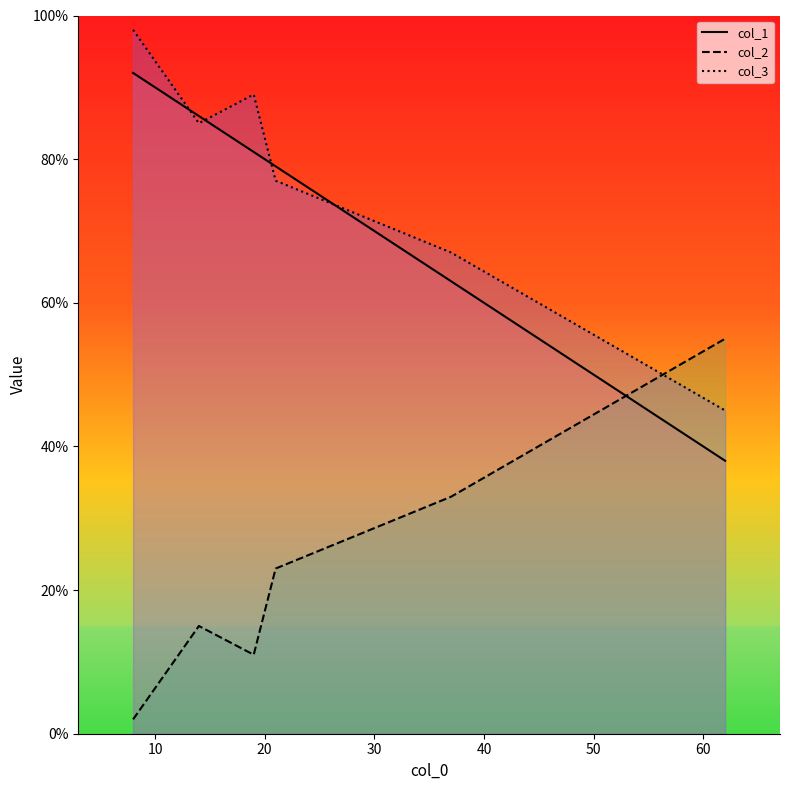

What is the difference between the col_3_line values at 20 and 40?

22